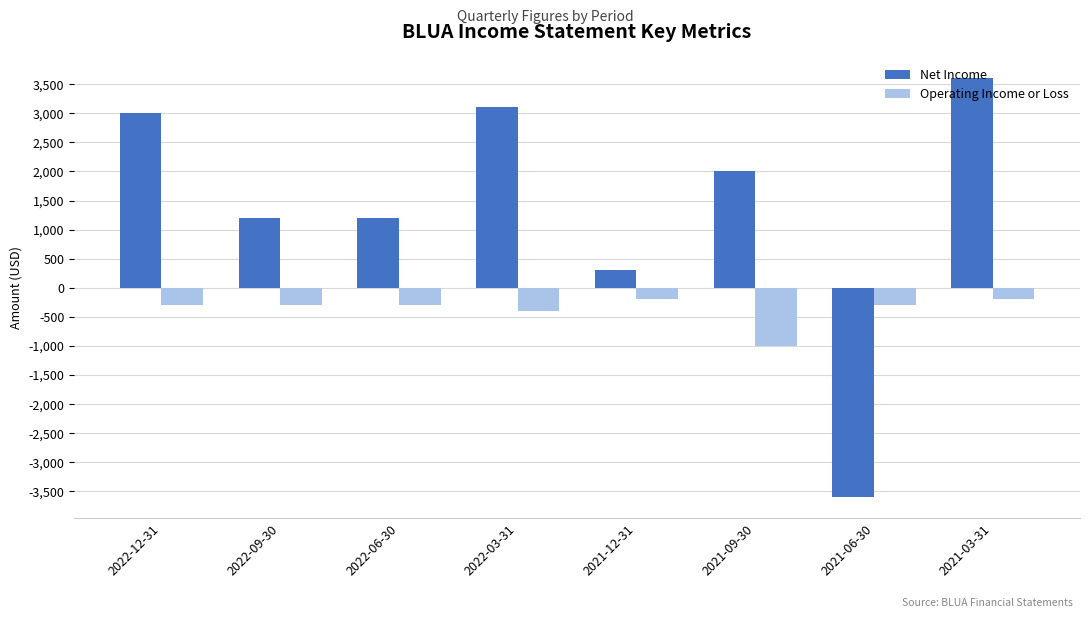

Which label corresponds to the smallest value in the chart?

2021-06-30